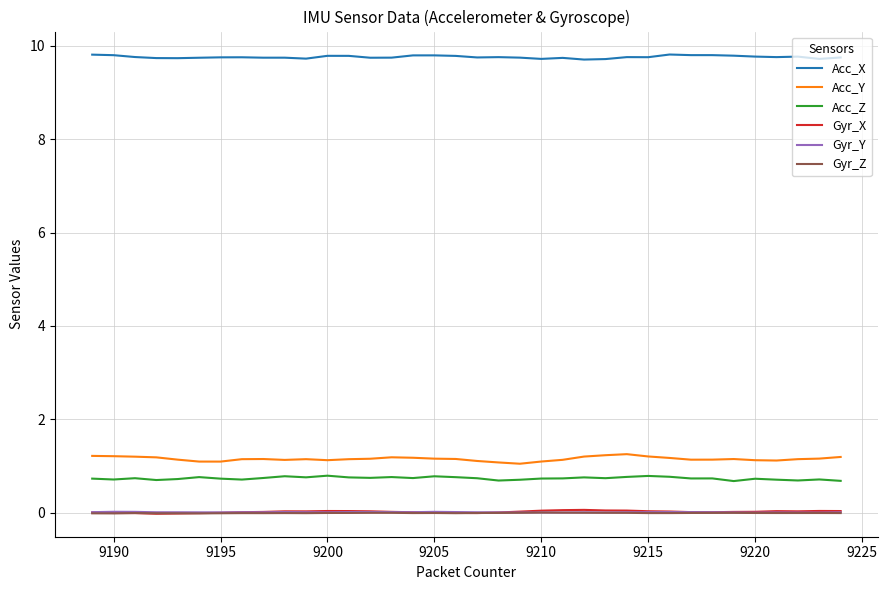

What are all the series names shown in the legend?

Acc_X, Acc_Y, Acc_Z, Gyr_X, Gyr_Y, Gyr_Z